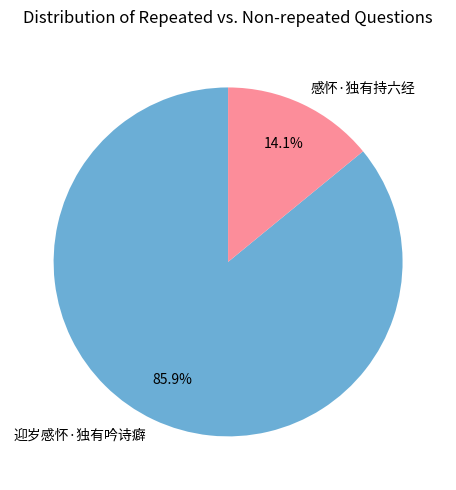

Is there any slice that represents more than half of the pie?

Yes